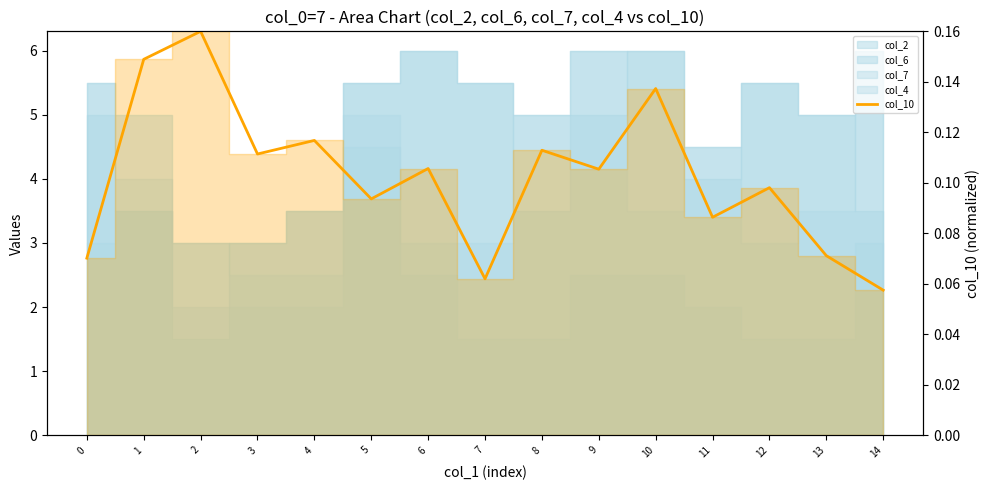

Which has a higher value, 0 or 11?

11